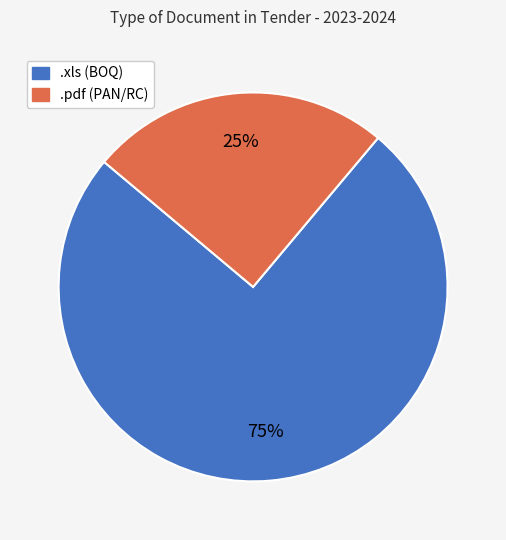

Does any single category account for the majority?

Yes